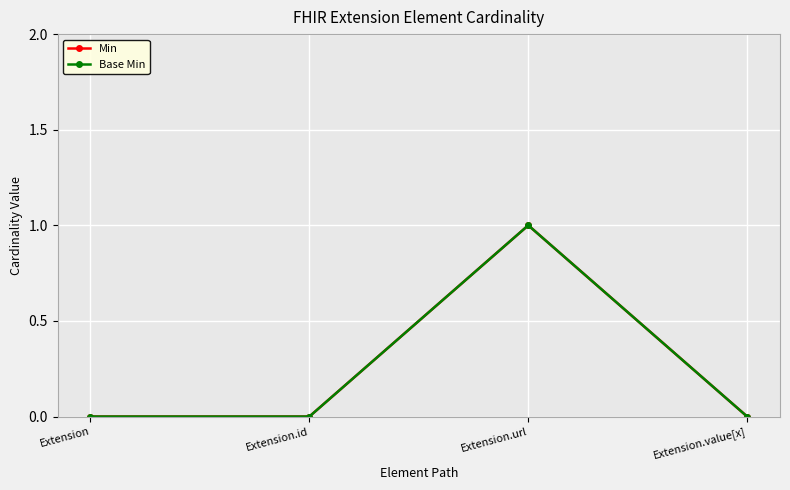

Does the chart have visible grid lines?

Yes